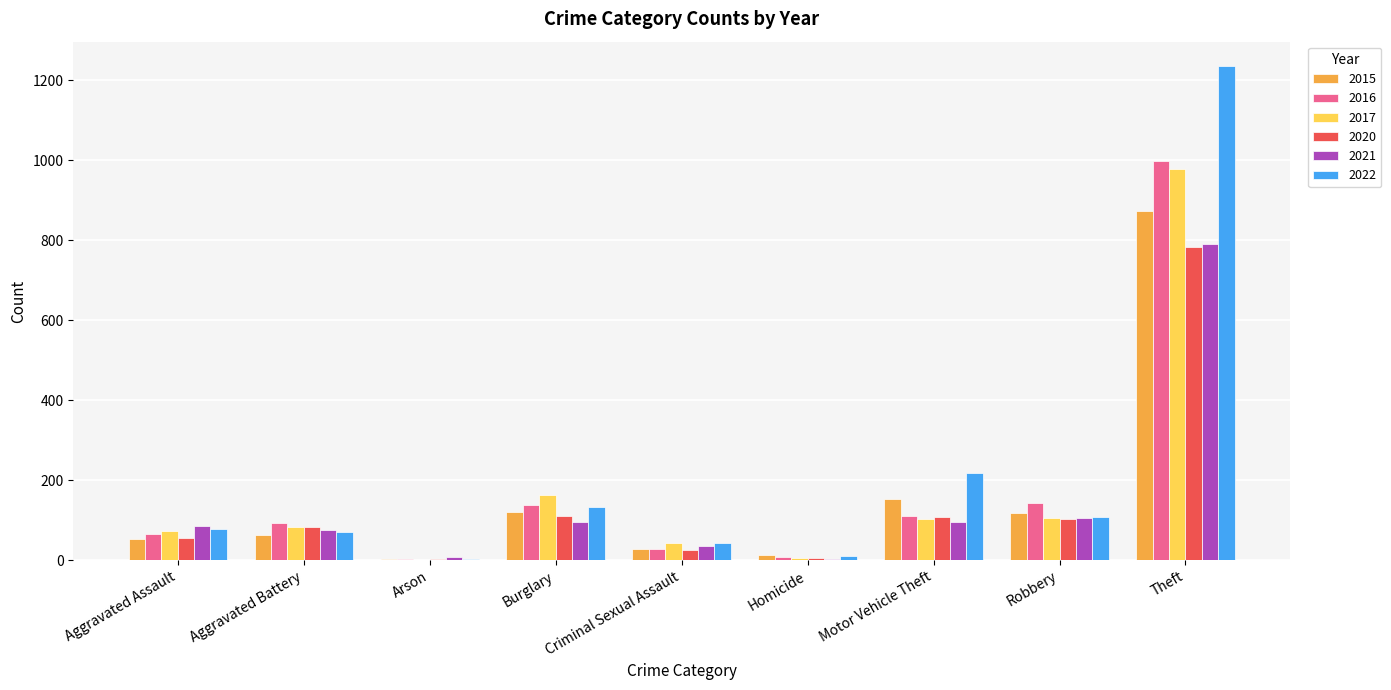

Is the value of 2017 at Burglary greater than the value of 2015 at Homicide?

Yes